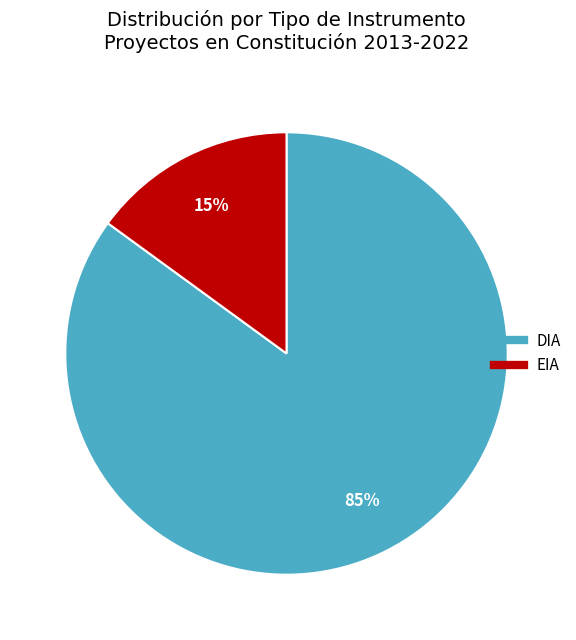

Which has a higher value, EIA or DIA?

DIA